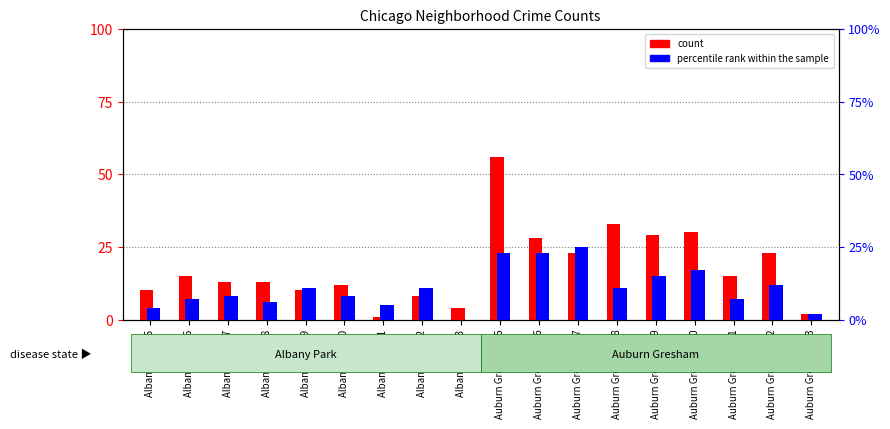

What is the label of the 2nd bar from the left?

Albany Park 16